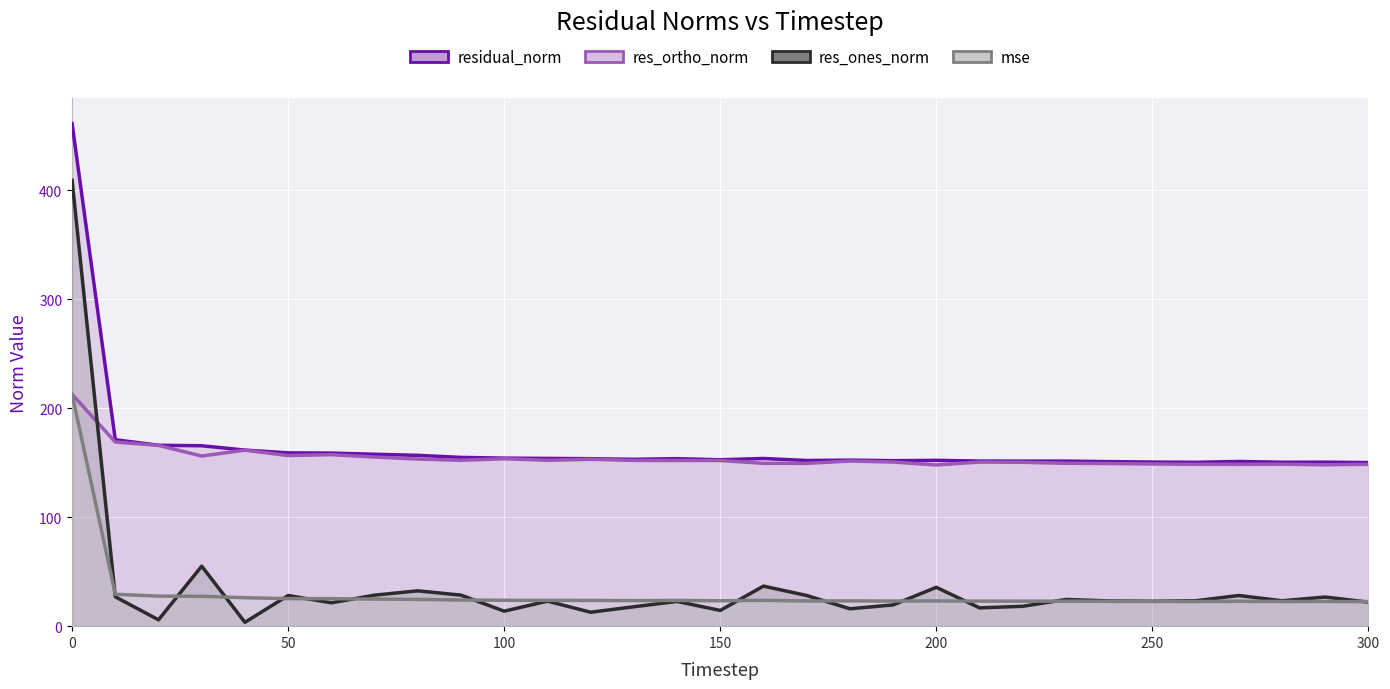

True or false: res_ones_norm has a value of 23.3 at 280.

True